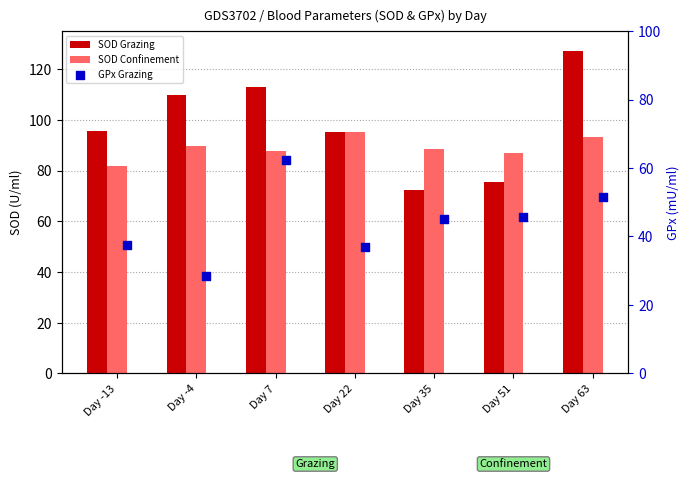

What are all the series names shown in the legend?

SOD Grazing, SOD Confinement, GPx Grazing